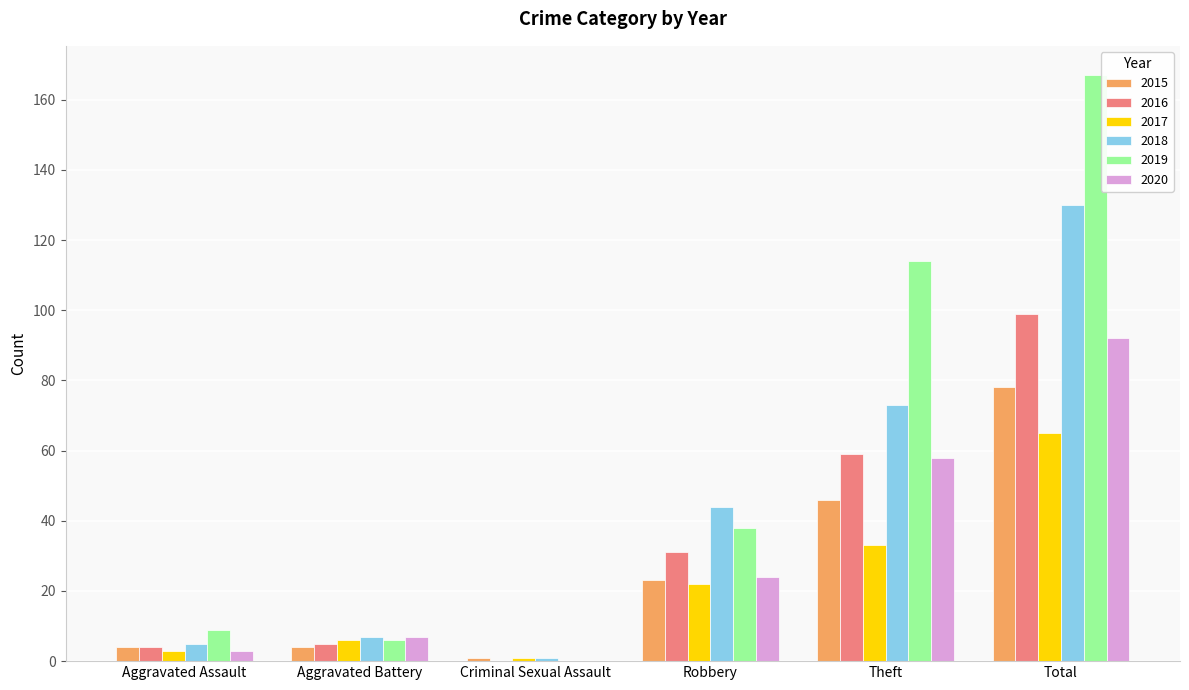

True or false: 2017 has a value of 37 at Robbery.

False